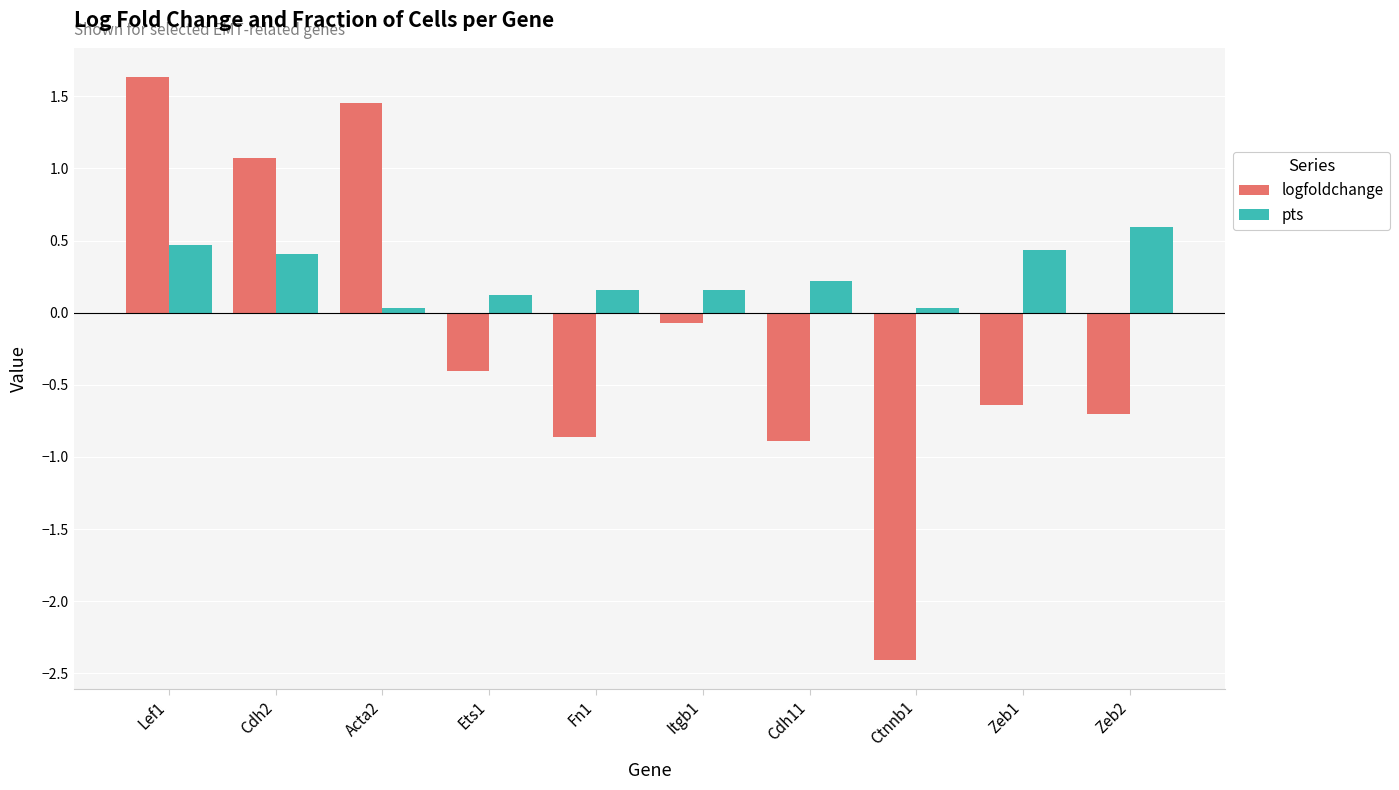

What is the spread (max minus min) of values at Itgb1?

0.2